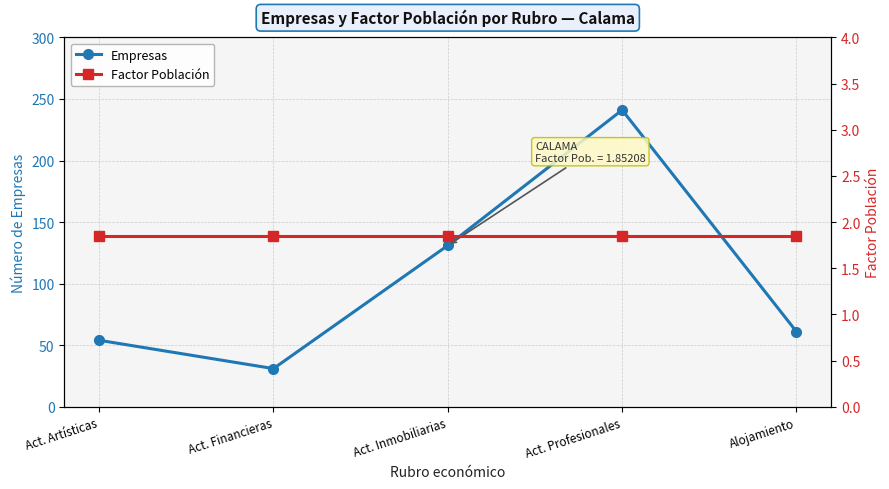

Which label corresponds to the largest value in the chart?

Act. Profesionales